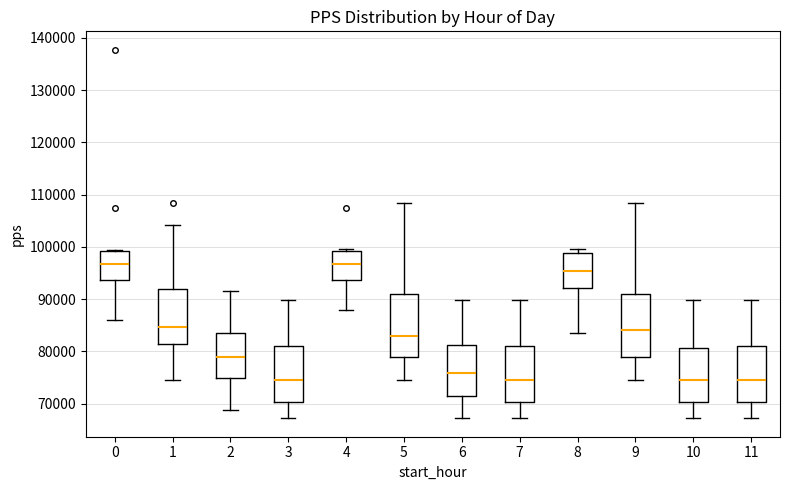

Where does the lower whisker of the box at x = 11 end on the y-axis? The values are not printed on the chart, so give them approximately, as read against the axis.

67000